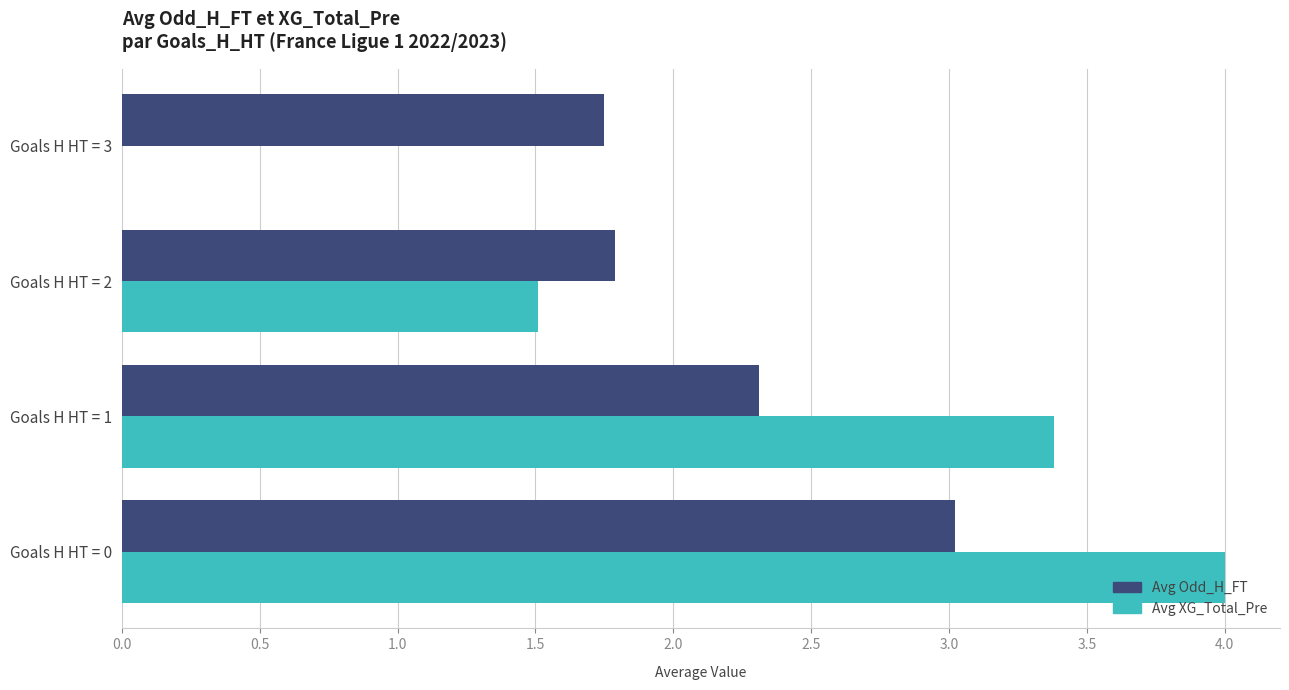

Which series changed the most between Goals H HT = 0 and Goals H HT = 2?

Avg XG_Total_Pre